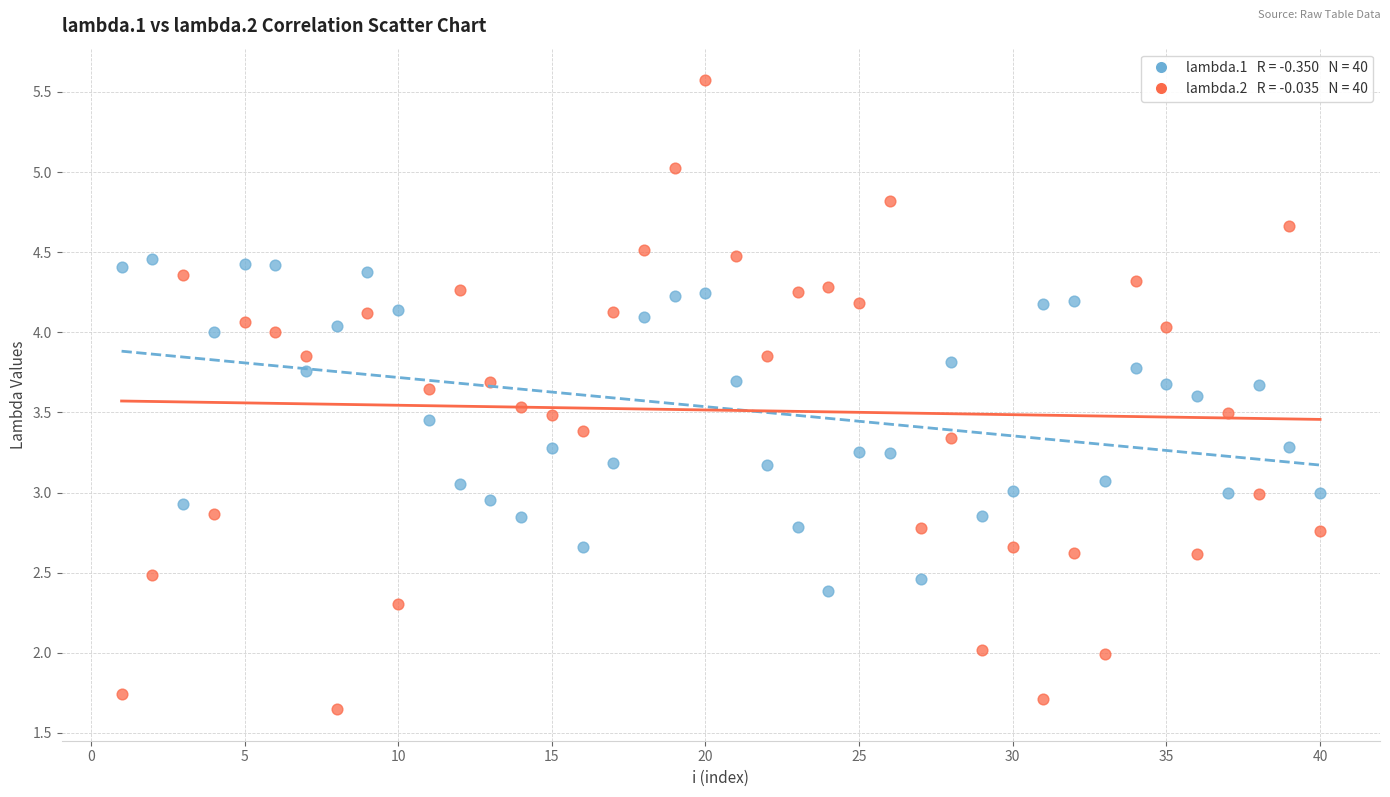

Across all data points, what is the range of X values (max minus min)?

39.0